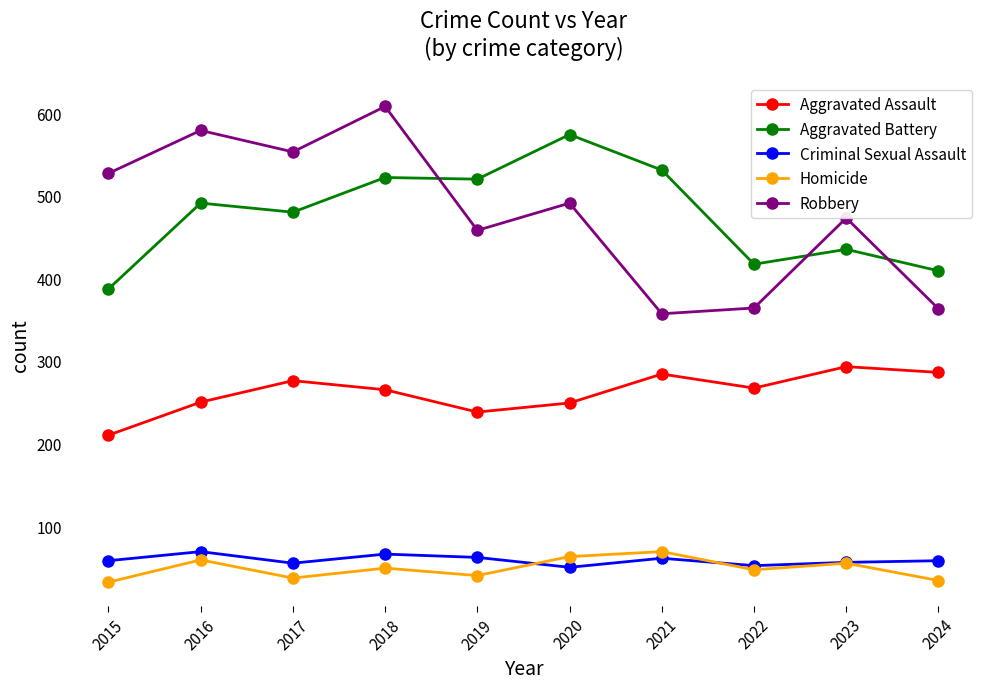

True or false: Aggravated Assault and Criminal Sexual Assault intersect in this chart.

False